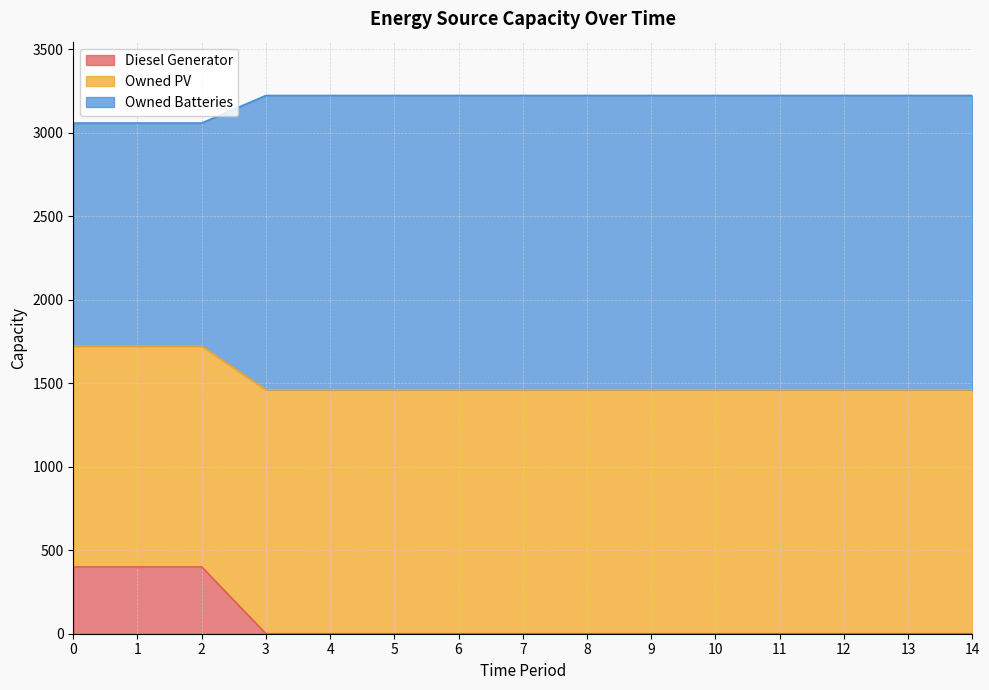

True or false: Owned Batteries and Owned PV intersect in this chart.

False